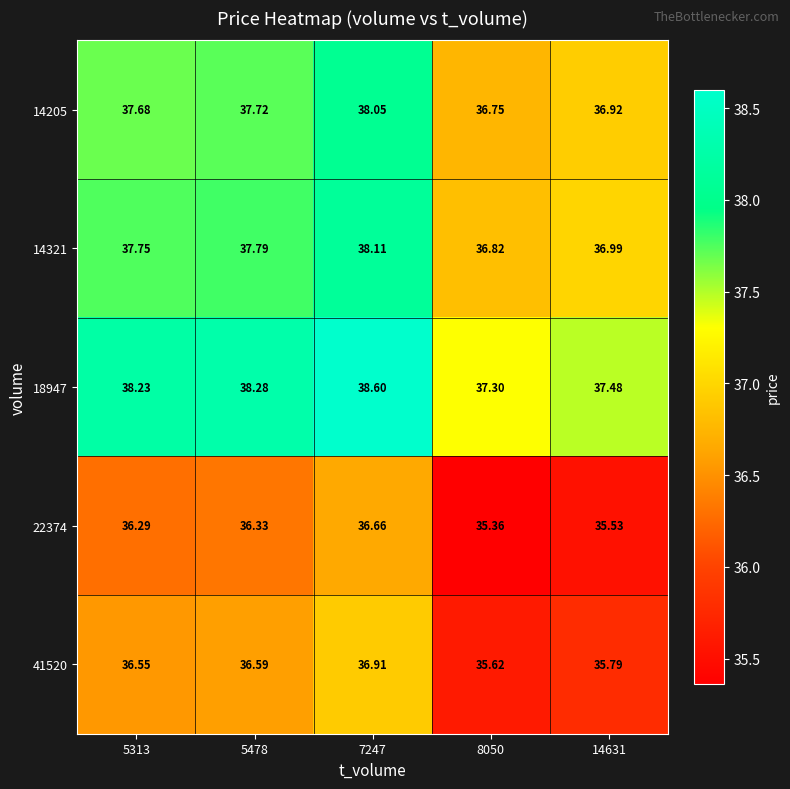

Is the value of 18947 at 8050 greater than the value of 22374 at 8050?

Yes